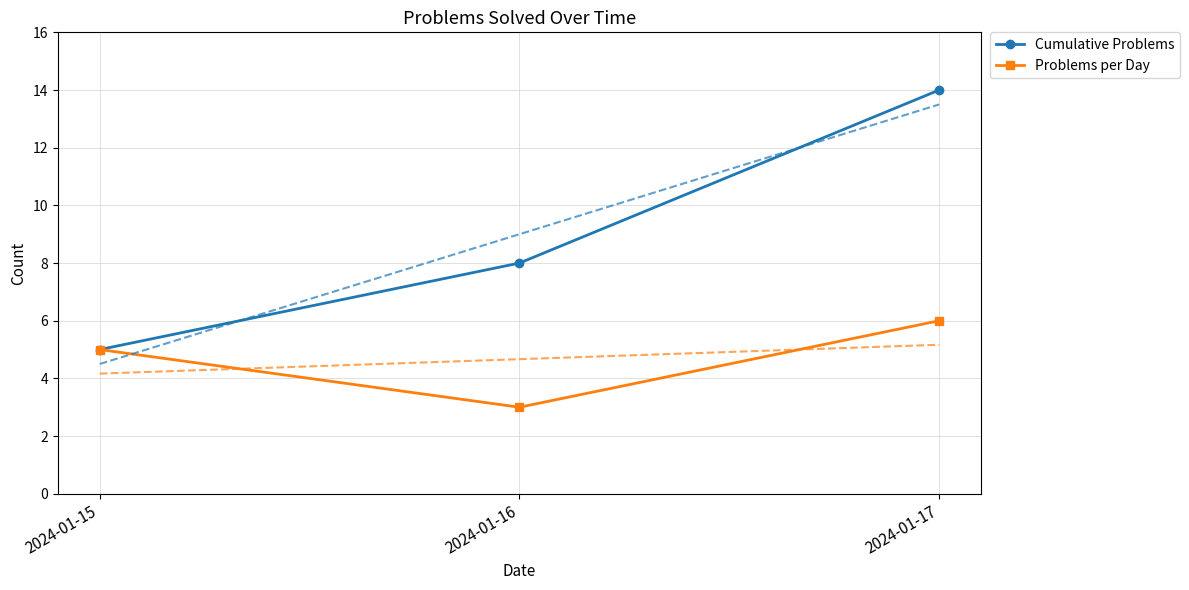

Which label corresponds to the smallest value in the chart?

2024-01-16